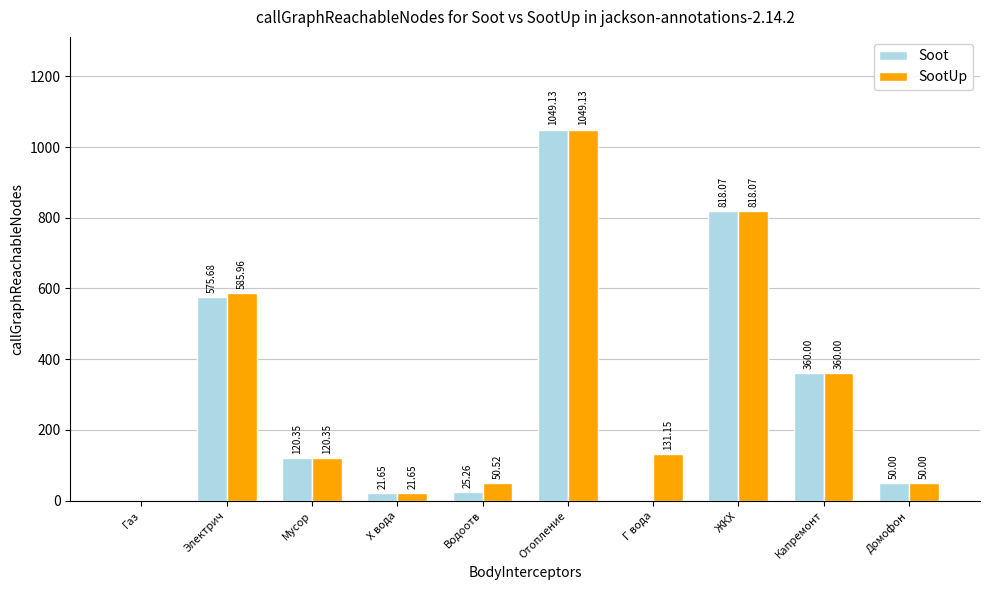

How many values in the SootUp series exceed 131?

5